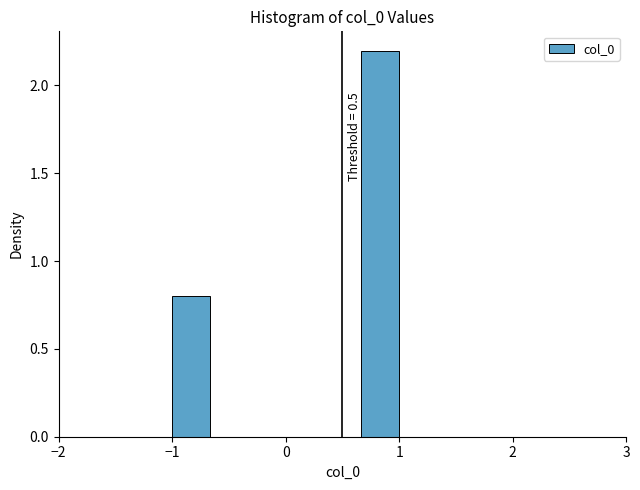

Around what value on the x-axis is the tallest bar? Give the approximate position of its centre, as read against the axis.

0.8